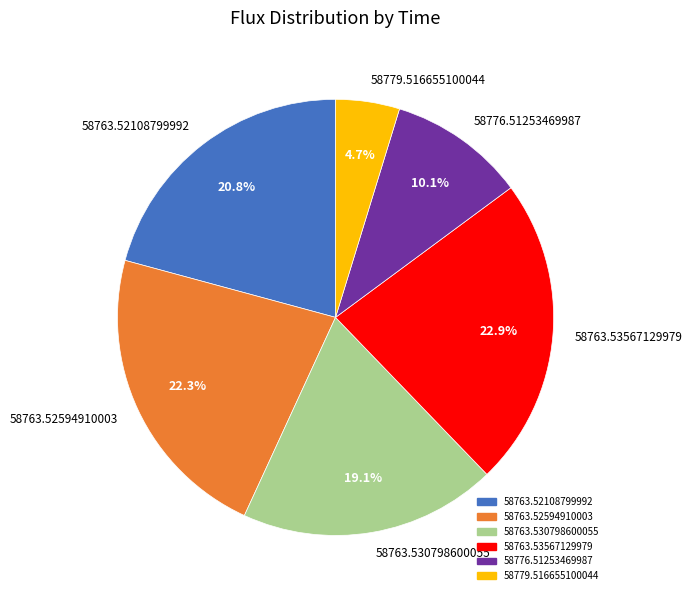

To the nearest percent, what is the difference between the 58763.530798600055 and 58763.52594910003 slice percentages?

3%